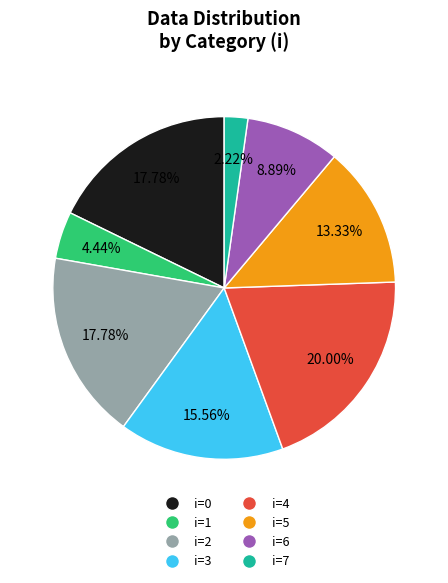

Does any single category account for the majority?

No